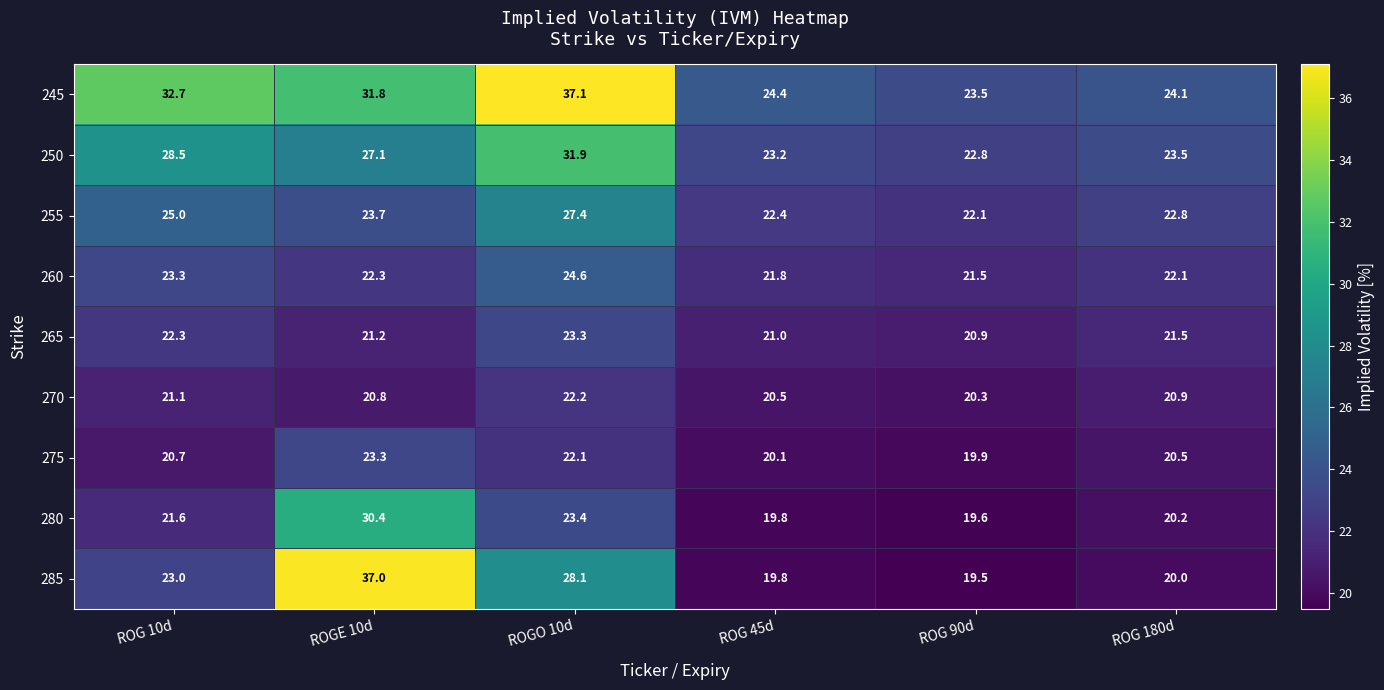

What value does the 270 series have at ROG 10d?

21.1